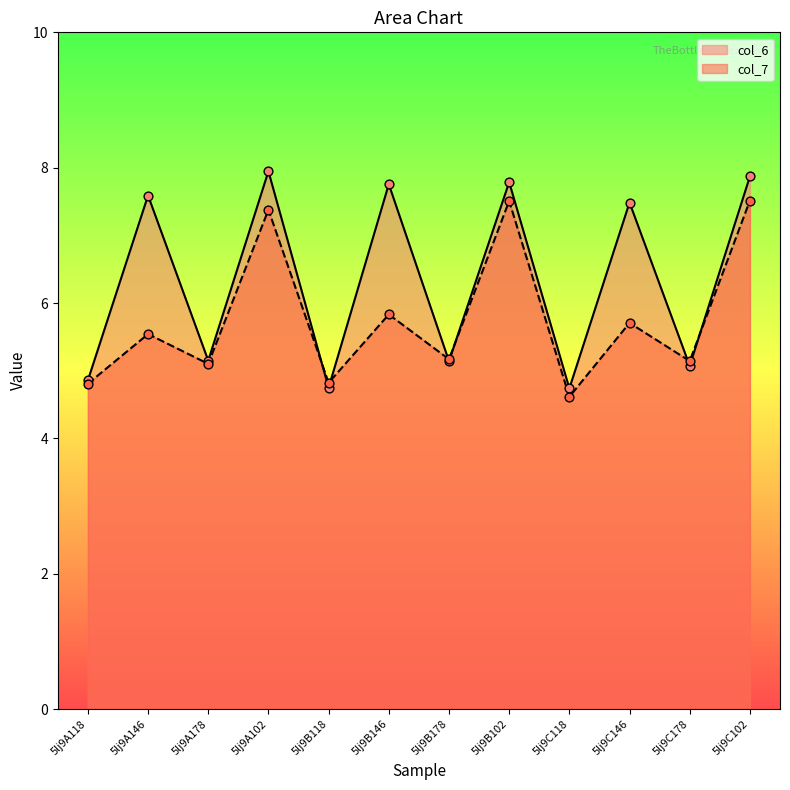

Which series contains the lowest Y value?

col_7